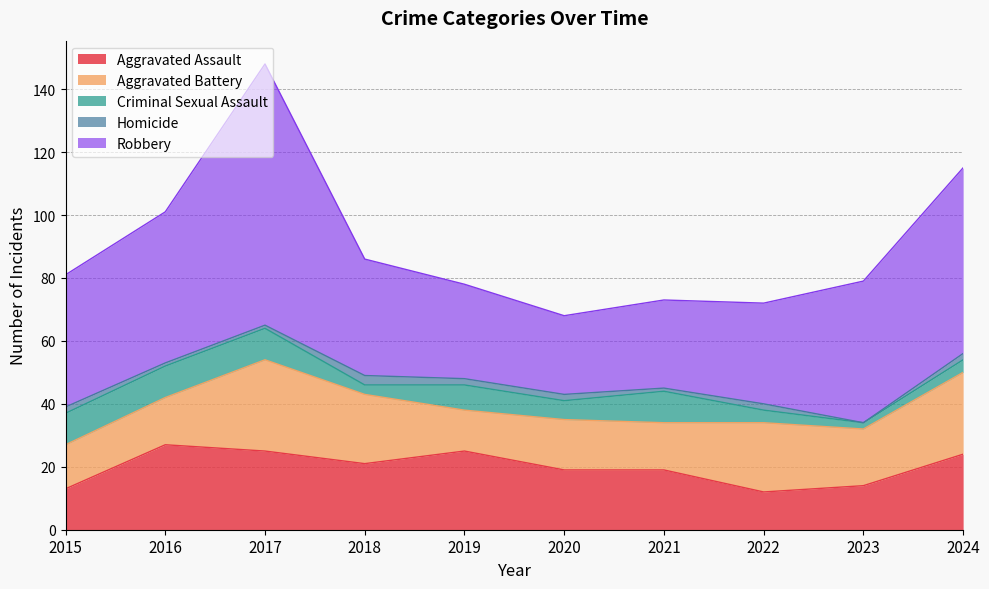

True or false: Aggravated Battery has more than 0 points higher than both neighbors.

True